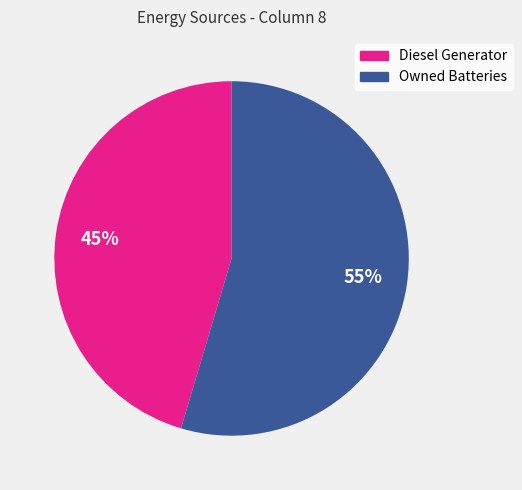

To the nearest percent, what is the average slice percentage?

50%